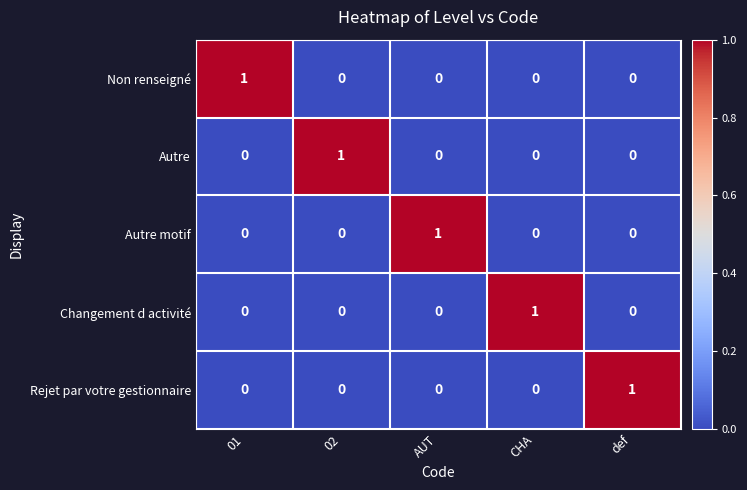

Is the value of Autre motif at AUT greater than the value of Autre at CHA?

Yes